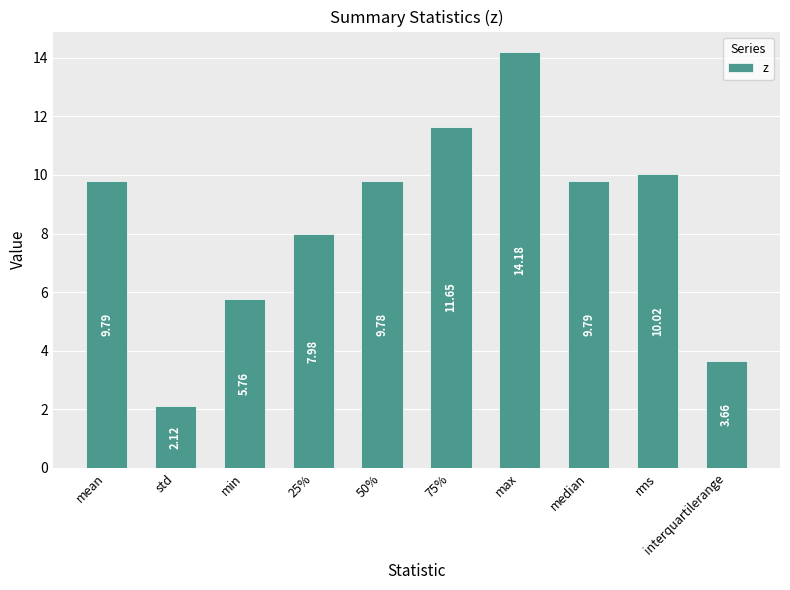

Count the number of categories in the chart.

10